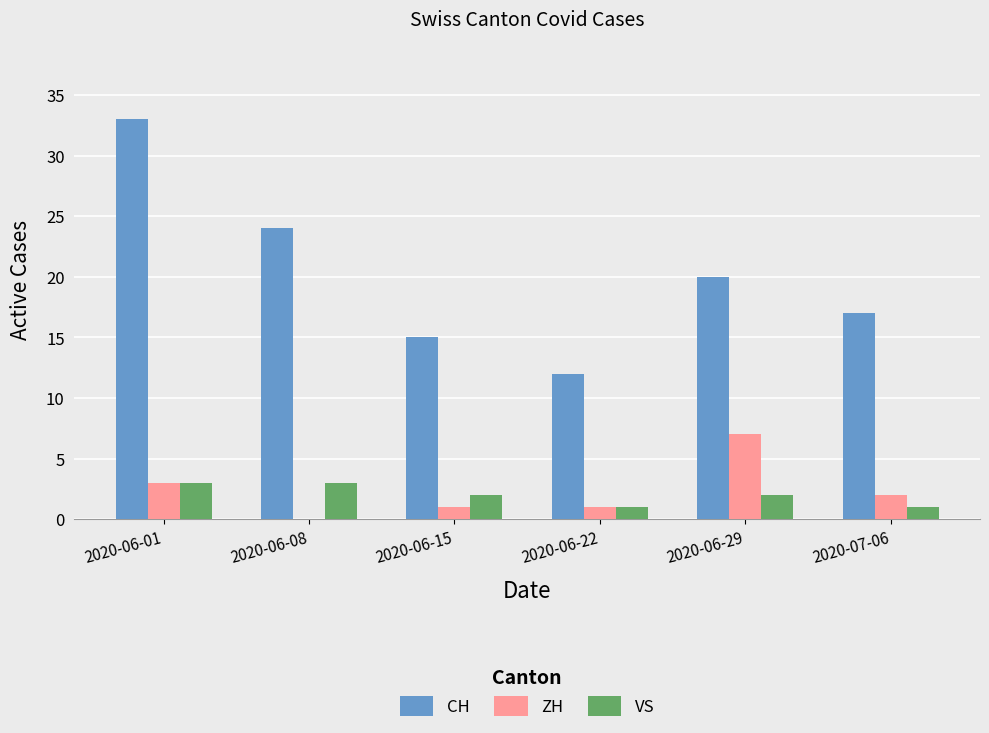

What is the greatest value displayed?

33